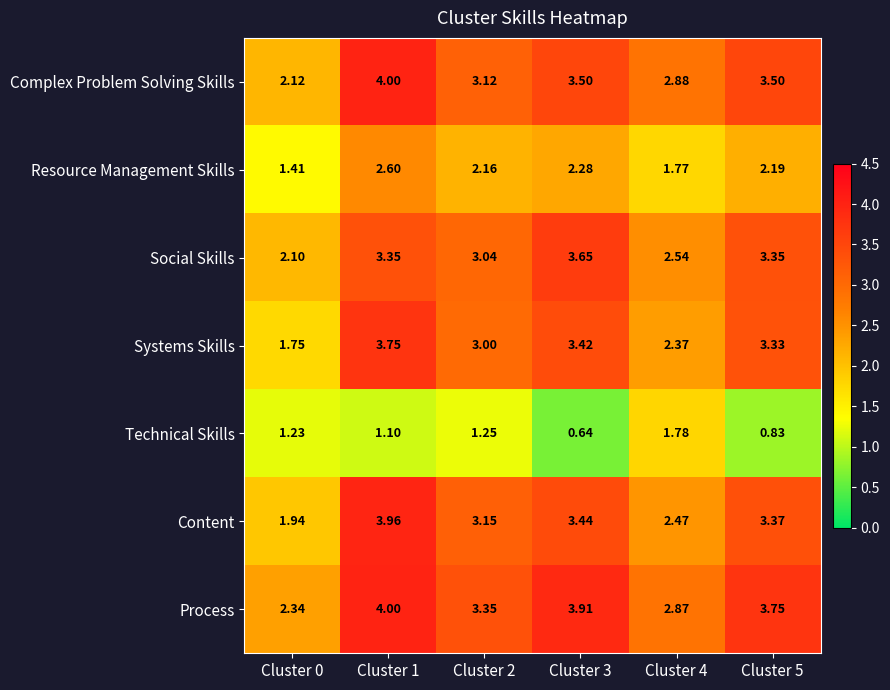

Is the value of Resource Management Skills at Cluster 4 greater than the value of Social Skills at Cluster 1?

No